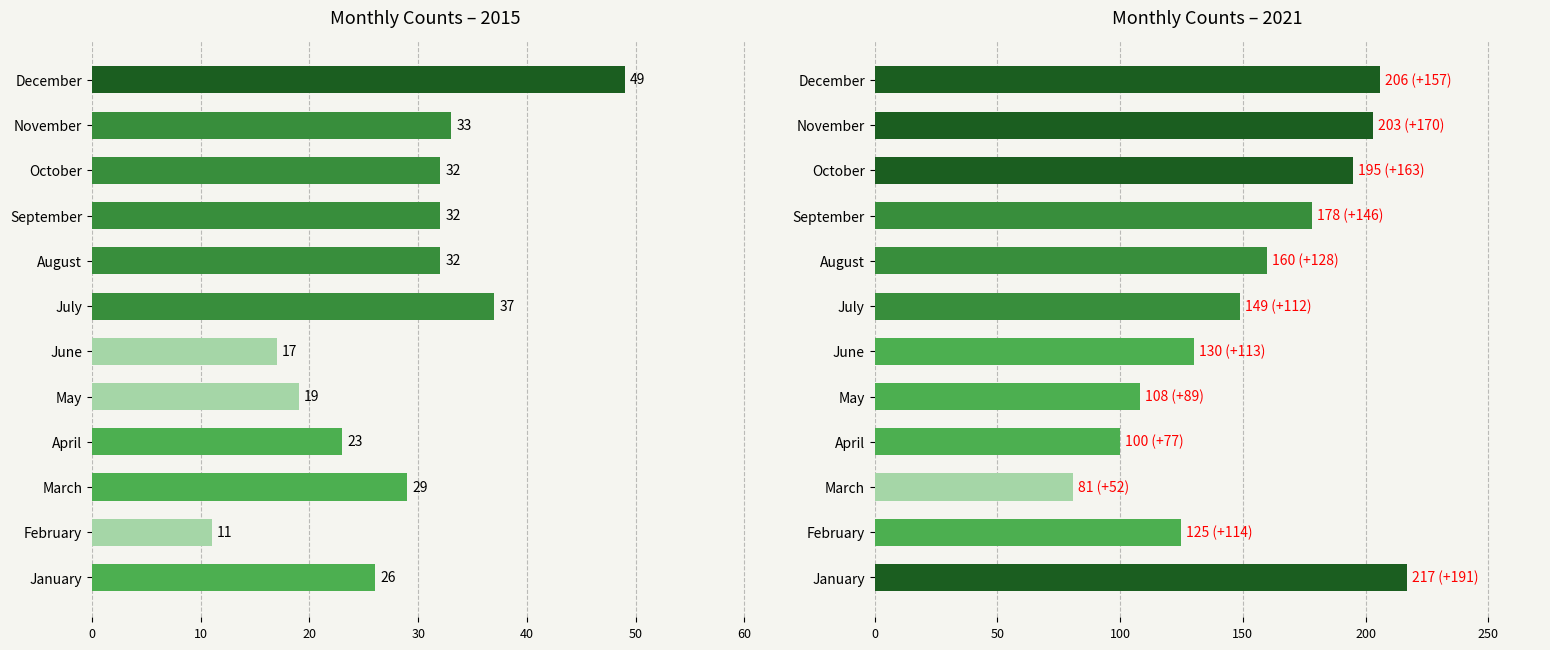

Which series changed the most between May and July?

2021